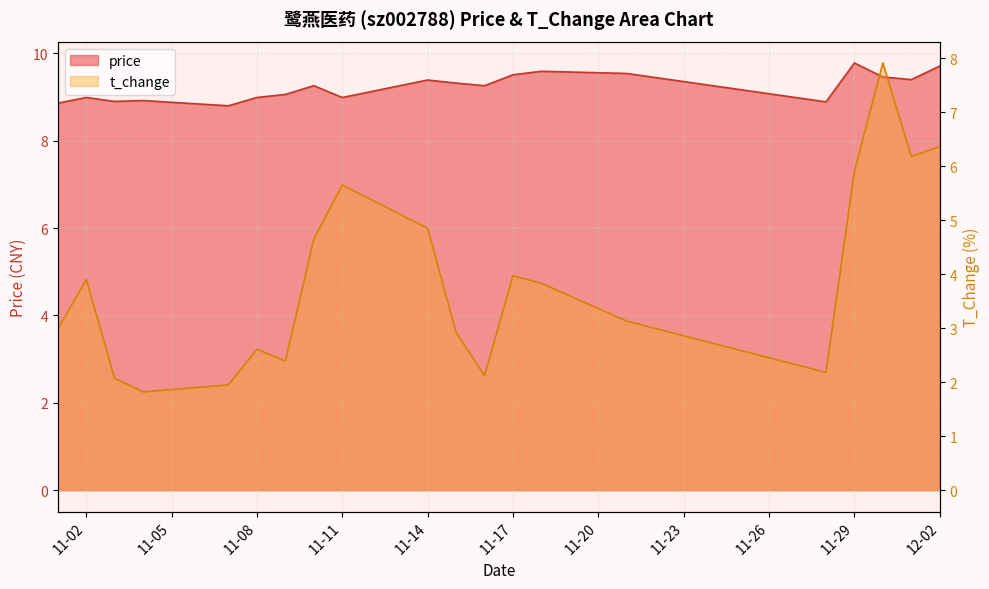

How many values in the t_change series exceed 3?

11